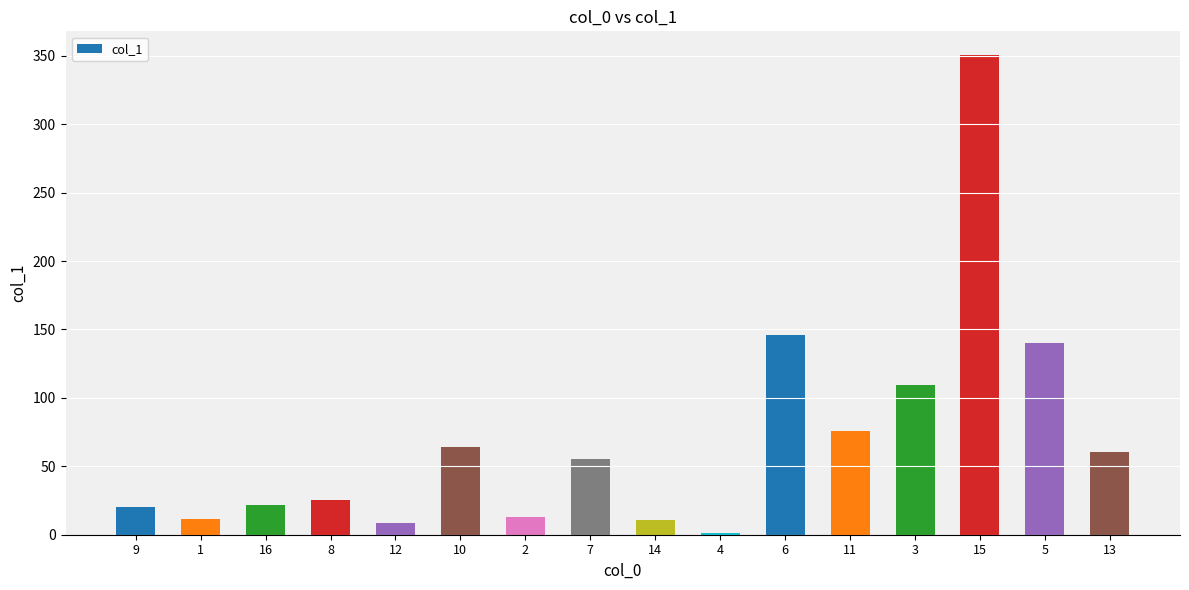

Does the chart contain any negative values?

No